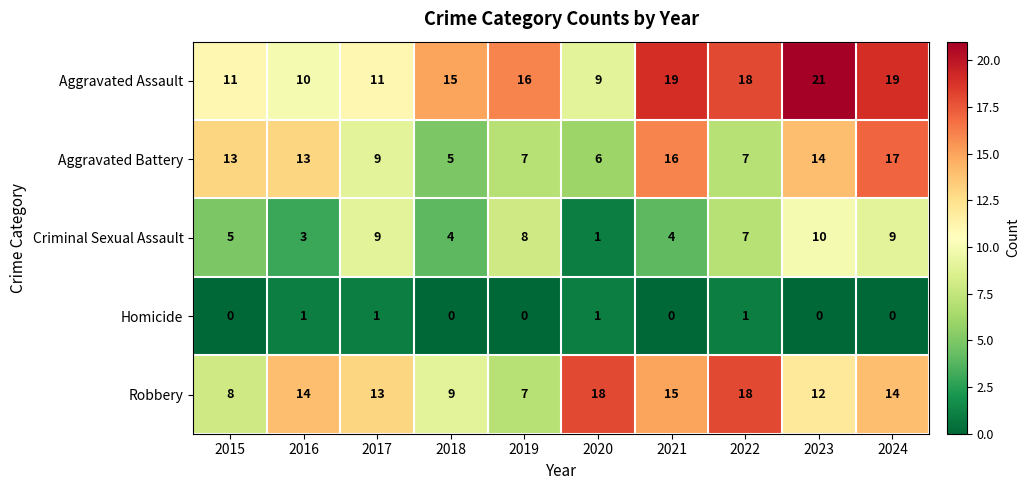

What is the difference between the second highest and minimum values in the Aggravated Battery series?

11